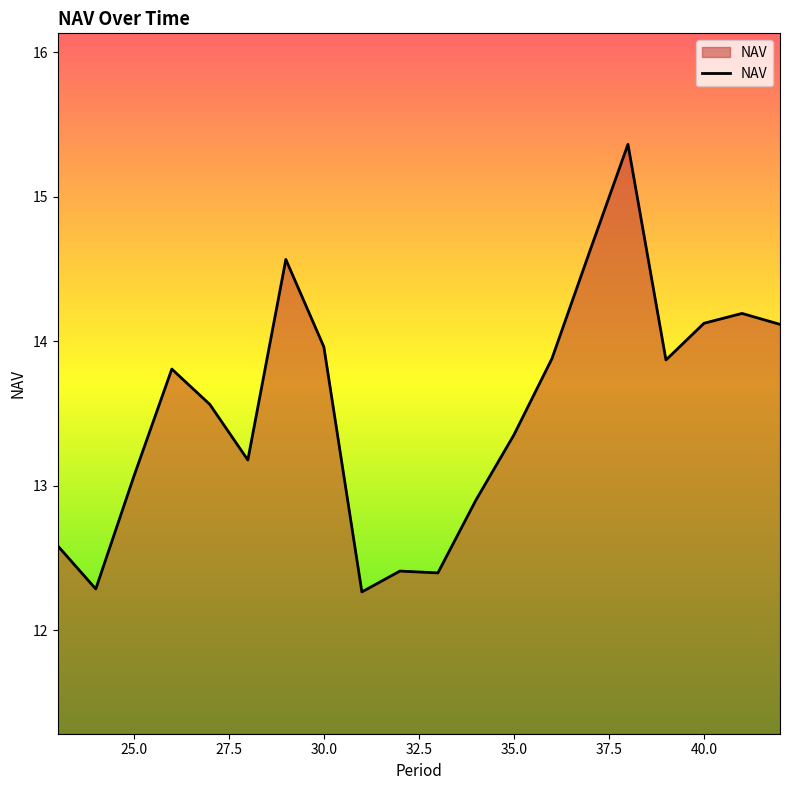

What is the difference between the maximum and minimum values?

3.1